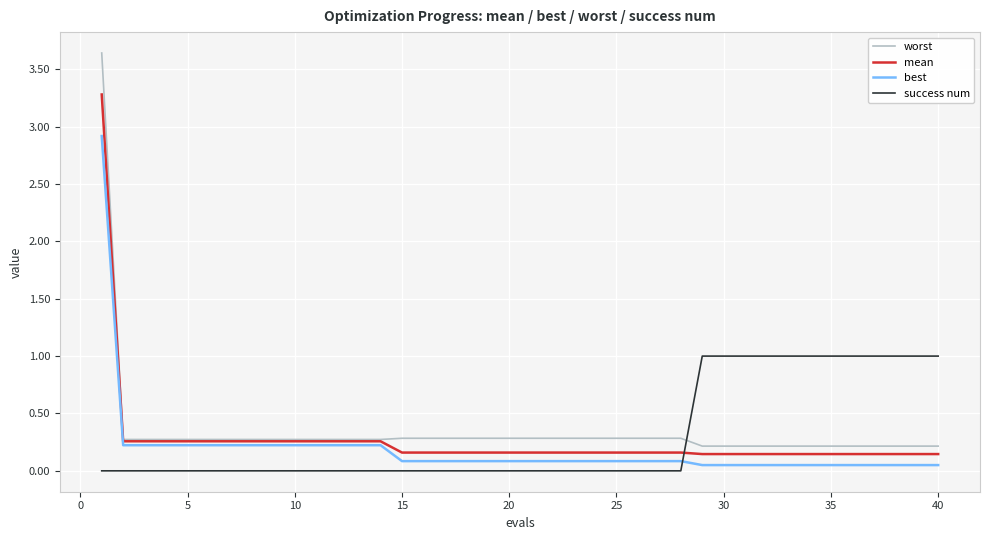

Which series has the widest spread of values?

worst